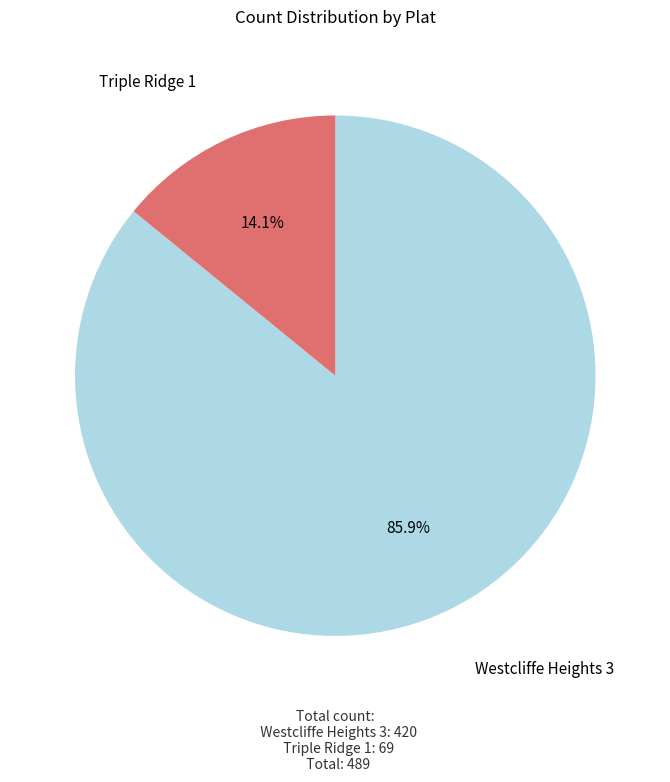

What percentage is NOT represented by Triple Ridge 1?

85.9%